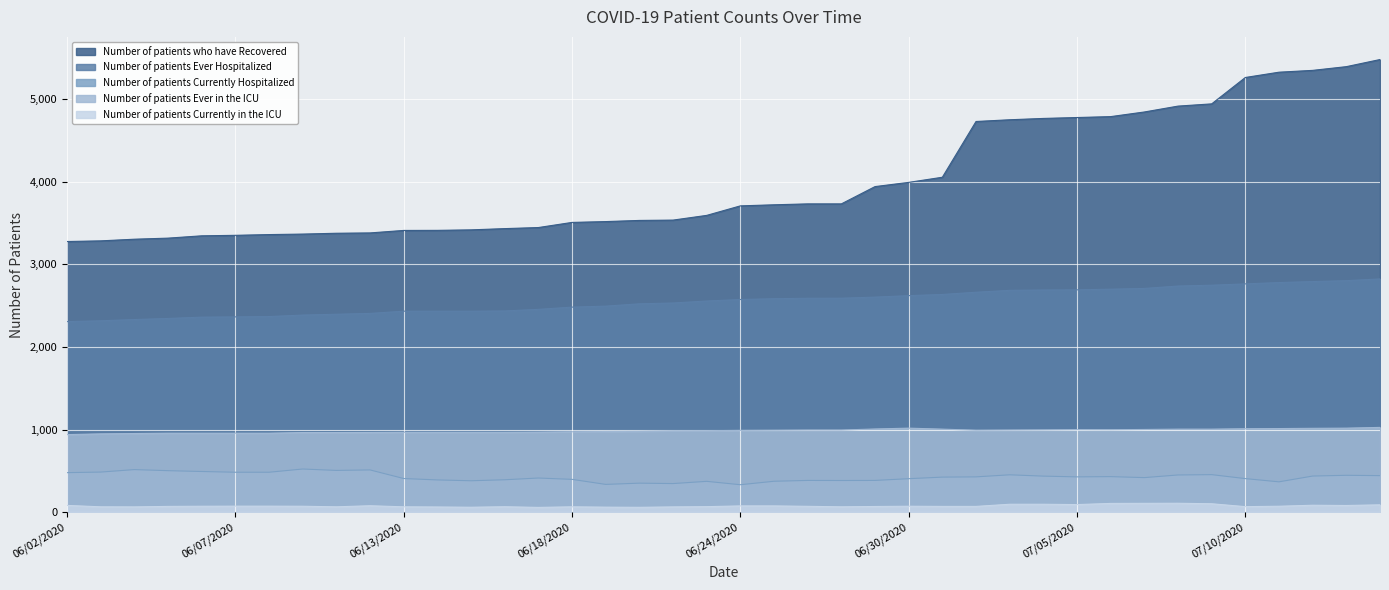

How many values in the Number of patients Currently in the ICU series are below 75?

20